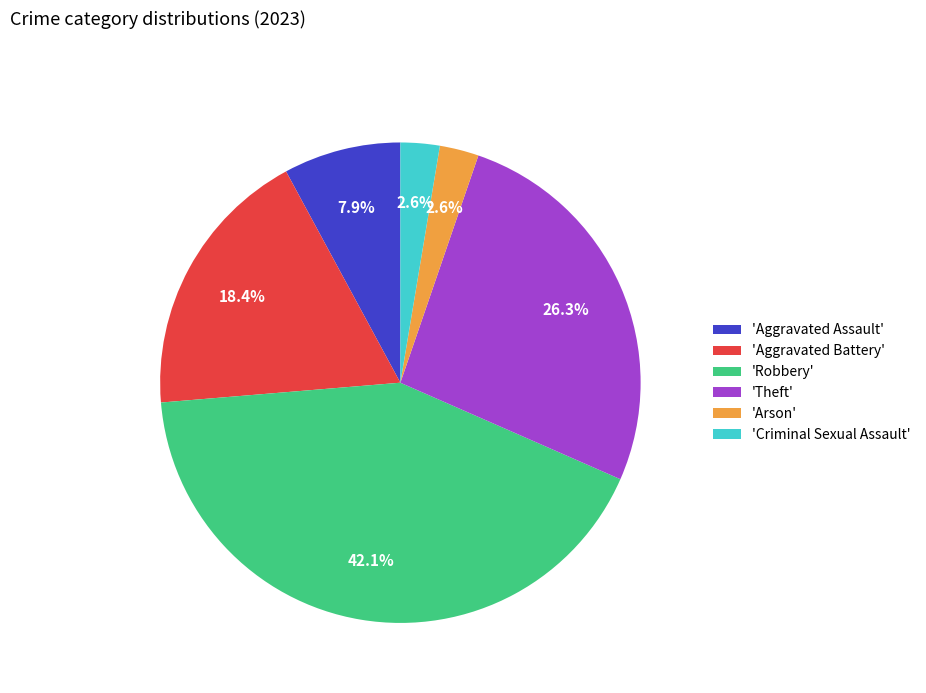

How much of the chart is everything except 'Criminal Sexual Assault'?

97.4%